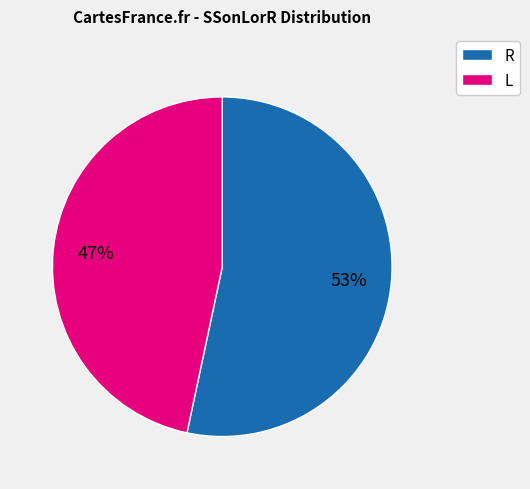

To the nearest percent, what is the combined percentage of R and L?

100%